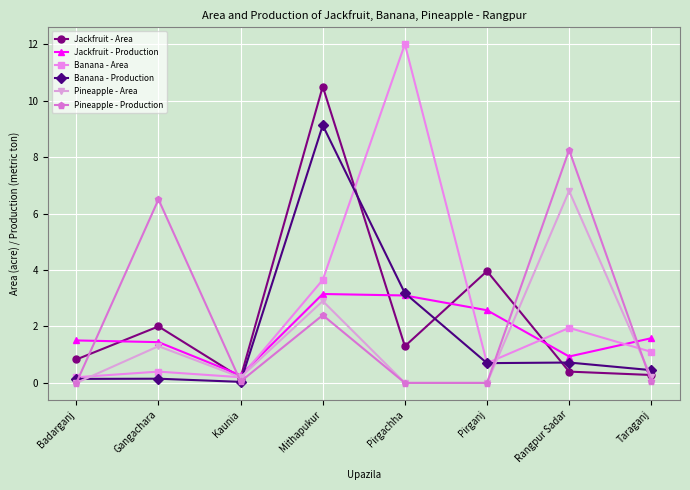

What is the label of the 8th point from the left?

Taraganj